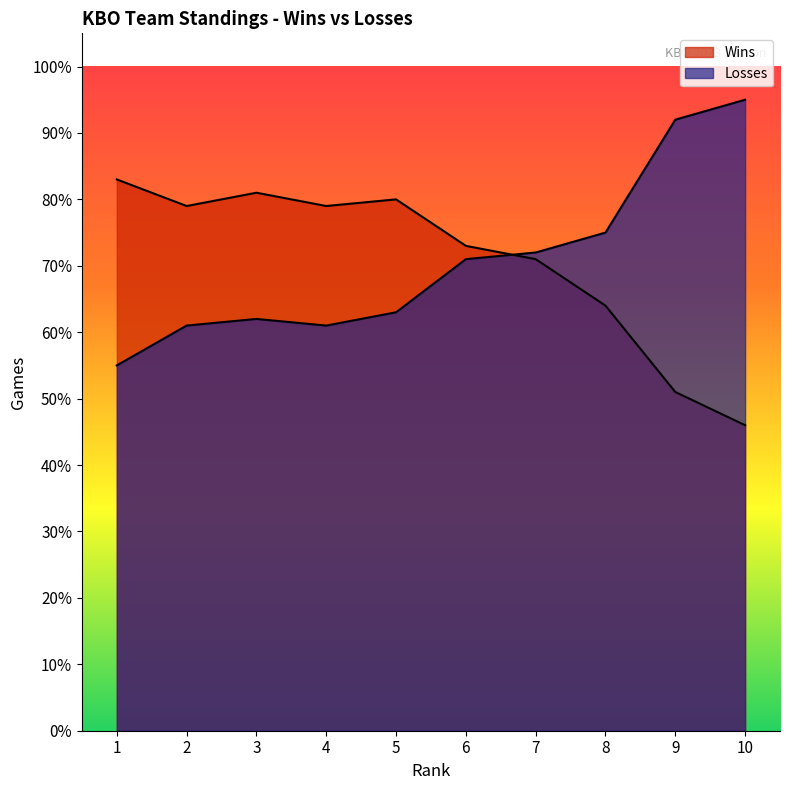

At which category does Losses reach its first local valley?

4